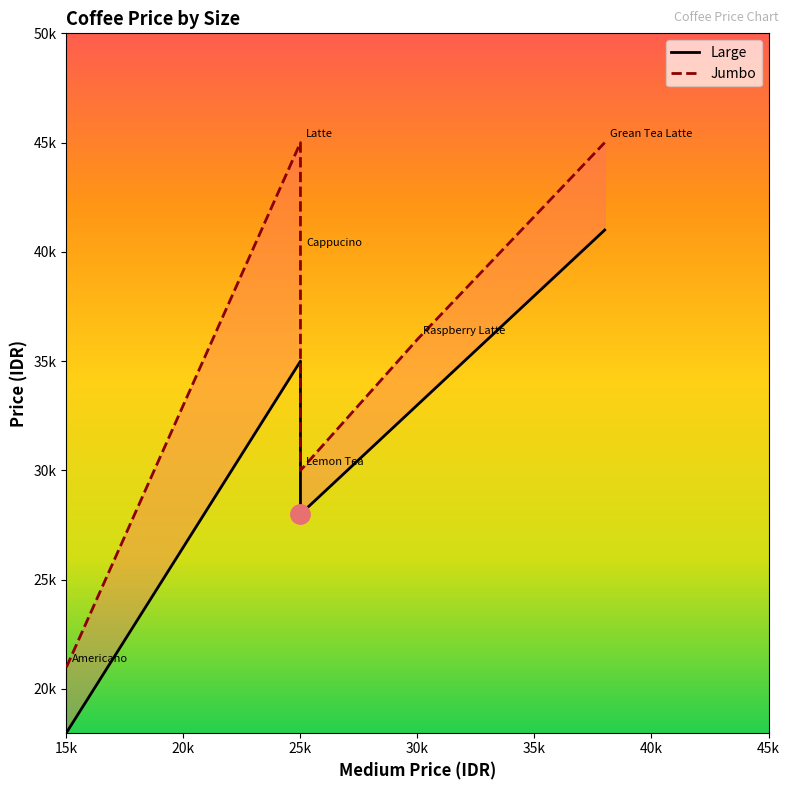

Where does the Jumbo series first go above 40000?

Latte